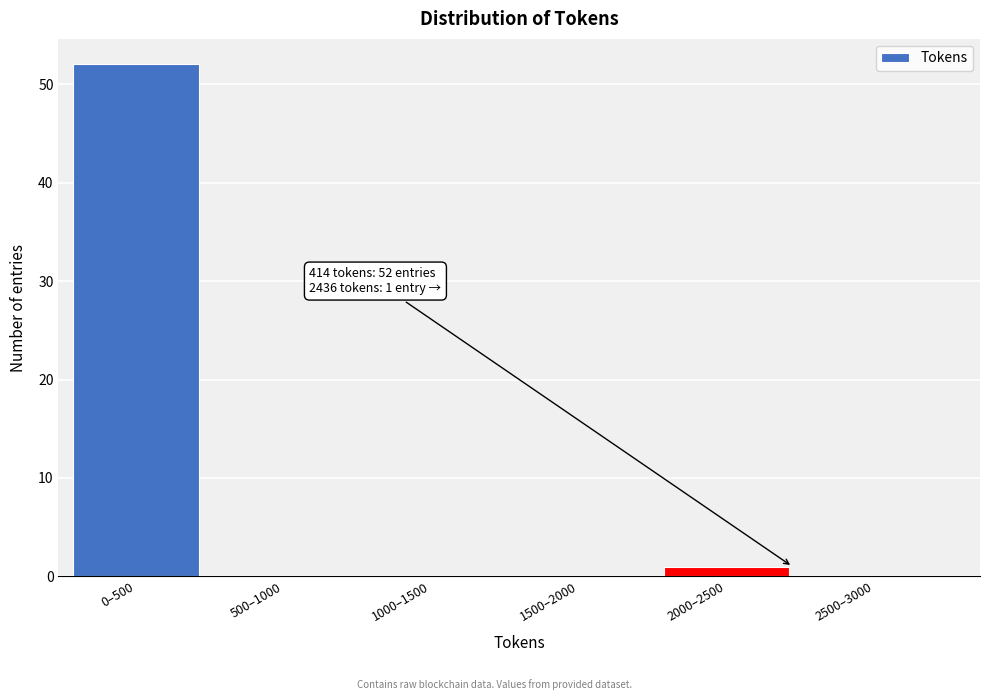

Reading right to left, list all the values displayed in this chart.

2500–3000=0	2000–2500=1	1500–2000=0	1000–1500=0	500–1000=0	0–500=52